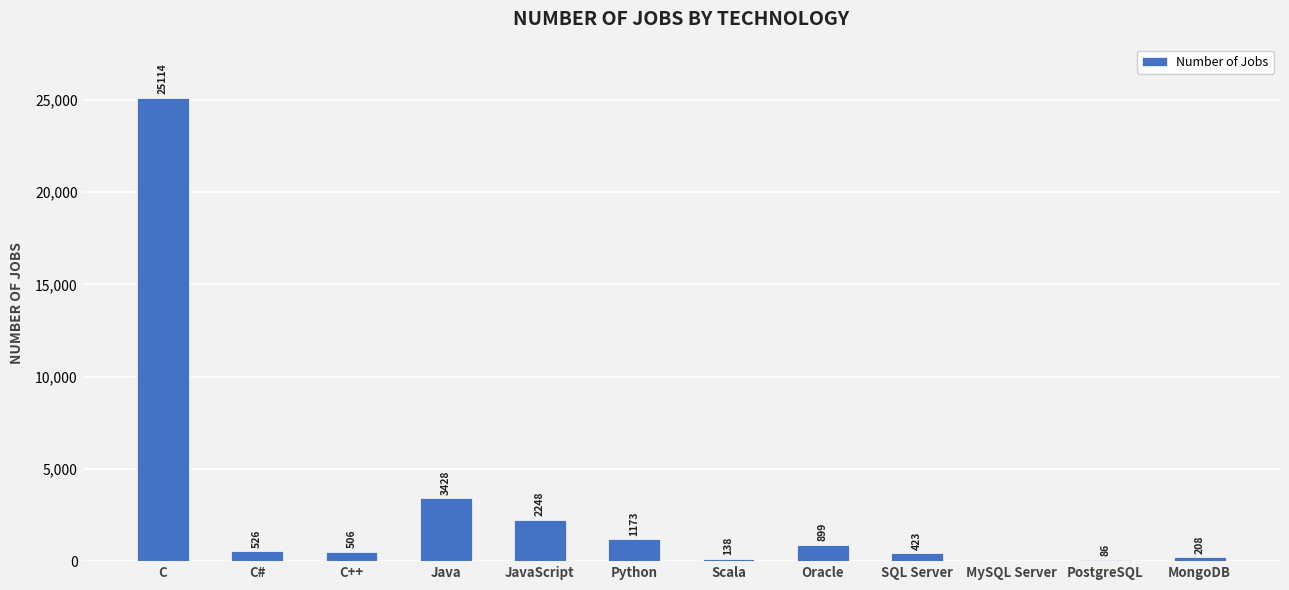

Which has a higher value, Java or Scala?

Java